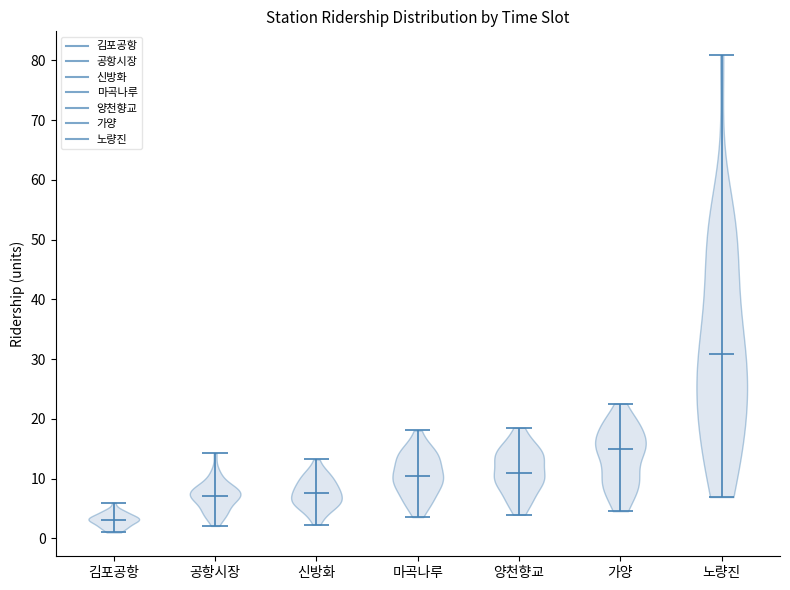

Reading left to right, read every violin against the y-axis: where its median line is, and the lowest and highest points it reaches. The values are not printed on the chart, so give them approximately, as read against the axis.

김포공항: median line 3, lowest point 1, highest point 6
공항시장: median line 7, lowest point 2, highest point 14
신방화: median line 8, lowest point 2, highest point 13
마곡나루: median line 10, lowest point 4, highest point 18
양천향교: median line 11, lowest point 4, highest point 19
가양: median line 15, lowest point 5, highest point 23
노량진: median line 31, lowest point 7, highest point 81